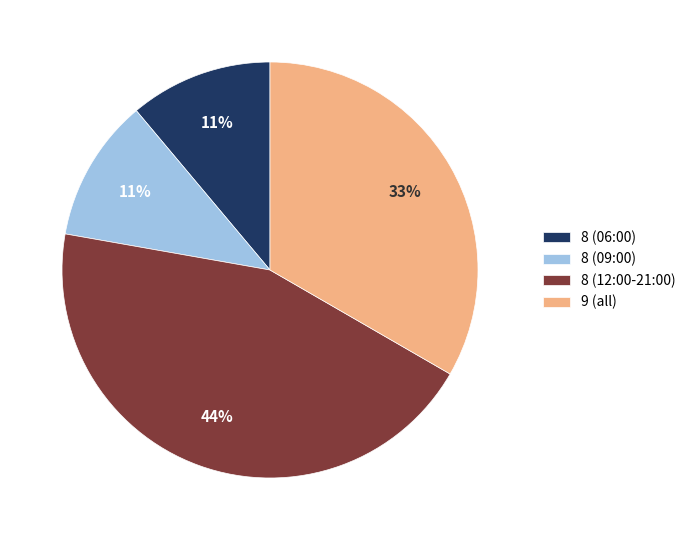

Count the number of slices in the pie.

4